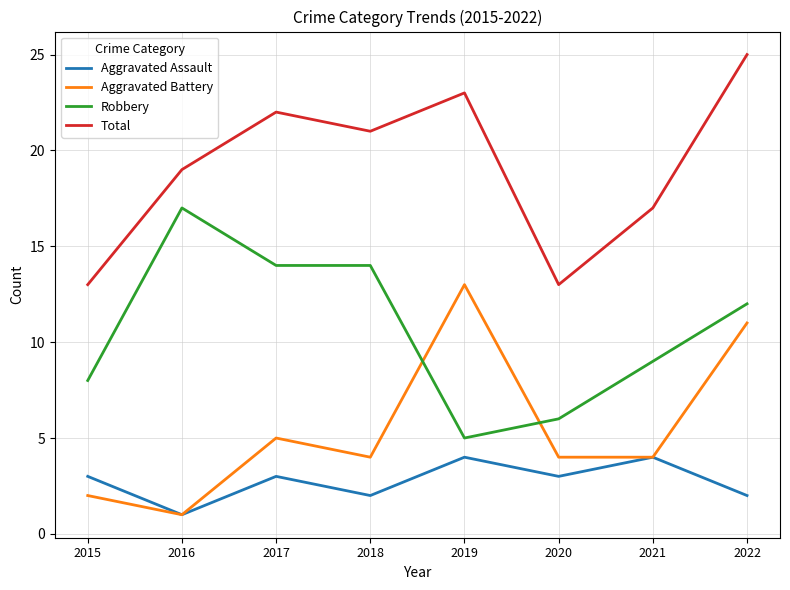

The Robbery series shows 12 at 2022. True or false?

True